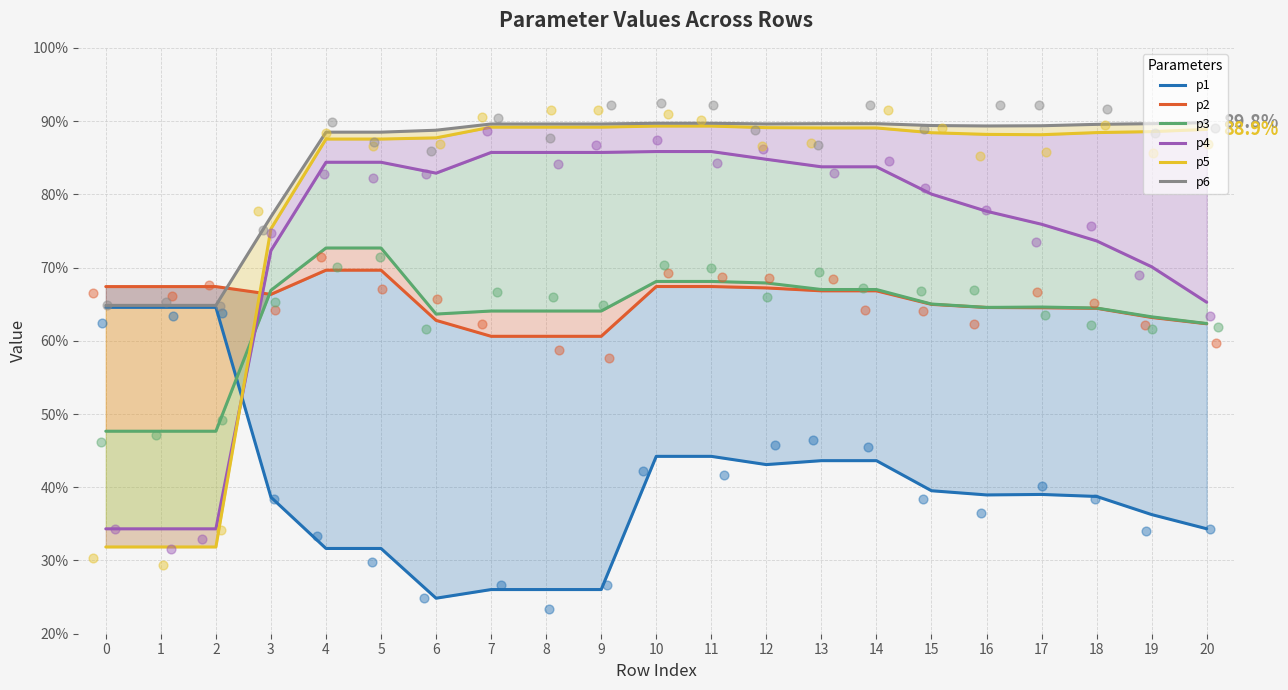

At which category is the sum across all series the highest?

10